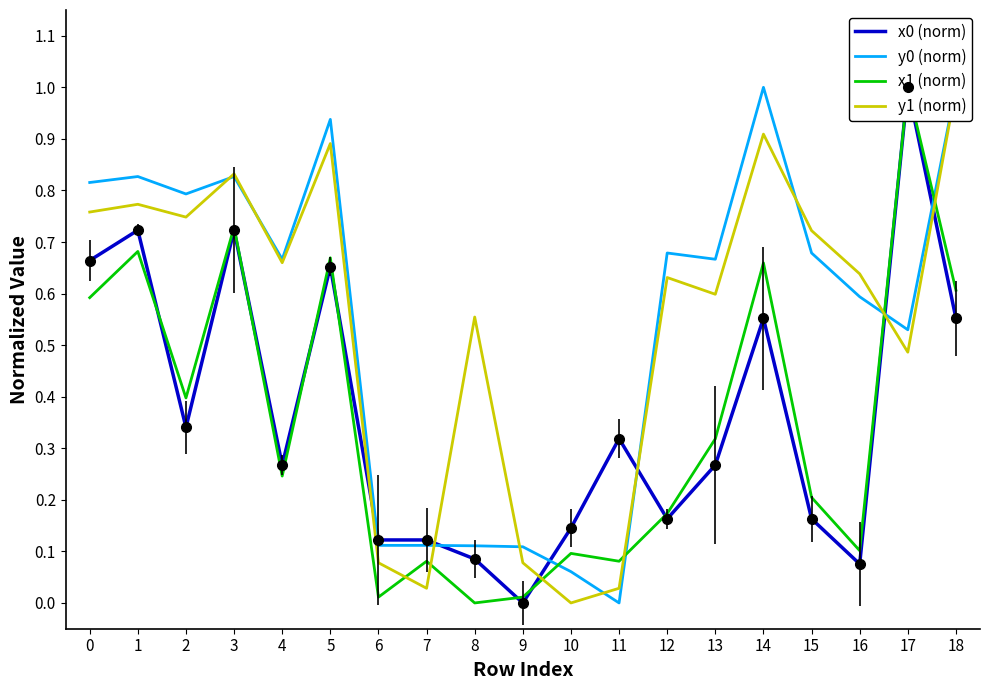

Reading left to right, list all the values displayed in this chart.

x0 (norm): 0.7	0.7	0.3	0.7	0.3	0.7	0.1	0.1	0.1	0.0	0.1	0.3	0.2	0.3	0.6	0.2	0.1	1.0	0.6
y0 (norm): 0.8	0.8	0.8	0.8	0.7	0.9	0.1	0.1	0.1	0.1	0.1	0.0	0.7	0.7	1.0	0.7	0.6	0.5	1.0
x1 (norm): 0.6	0.7	0.4	0.7	0.2	0.7	0.0	0.1	0.0	0.0	0.1	0.1	0.2	0.3	0.7	0.2	0.1	1.0	0.6
y1 (norm): 0.8	0.8	0.7	0.8	0.7	0.9	0.1	0.0	0.6	0.1	0.0	0.0	0.6	0.6	0.9	0.7	0.6	0.5	1.0